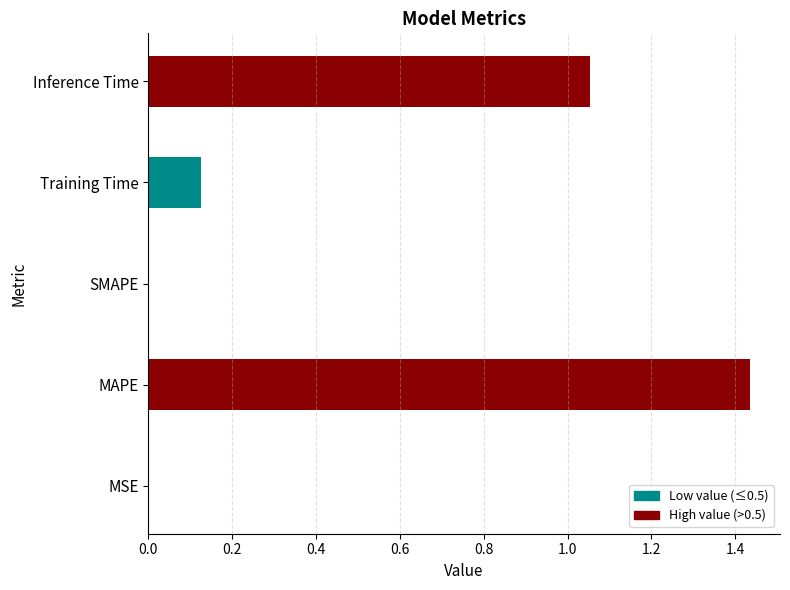

The chart shows a value of 0.2 at Training Time. True or false?

False